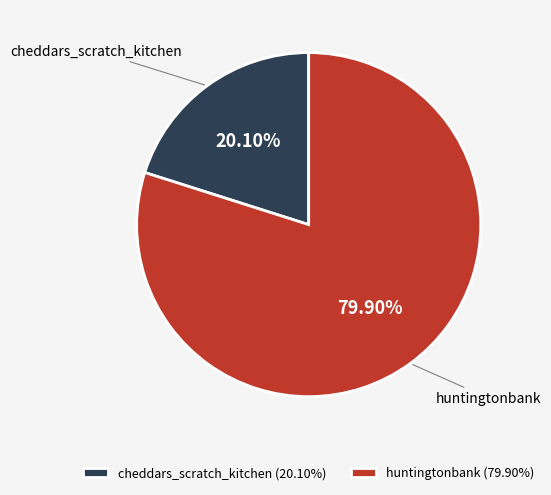

Which slice is the smallest?

cheddars_scratch_kitchen